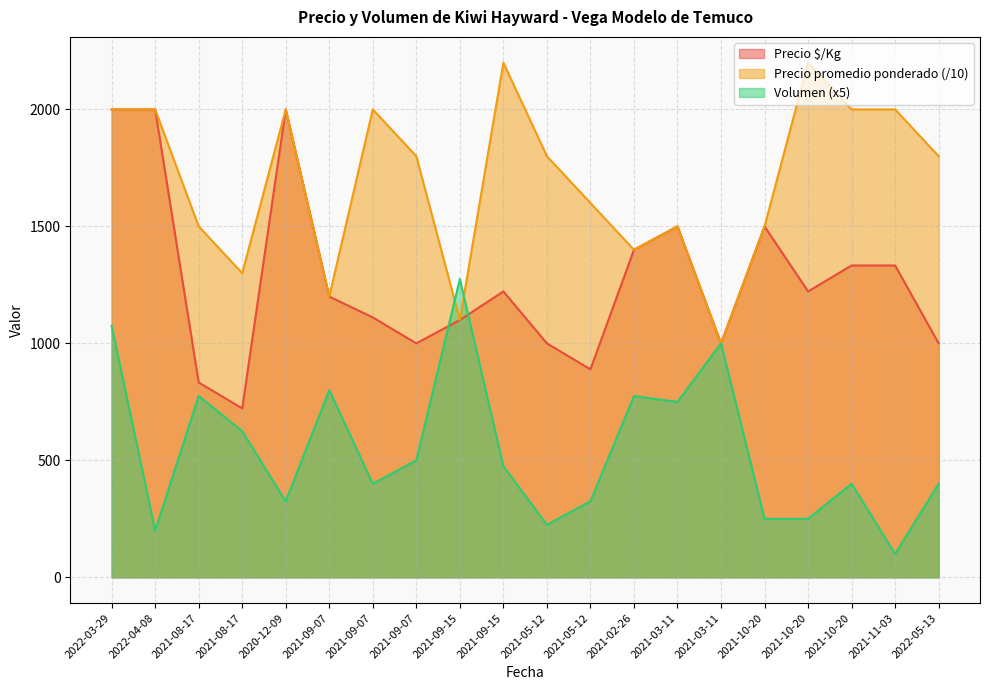

What is the total value across all series at 2022-05-13?

3200